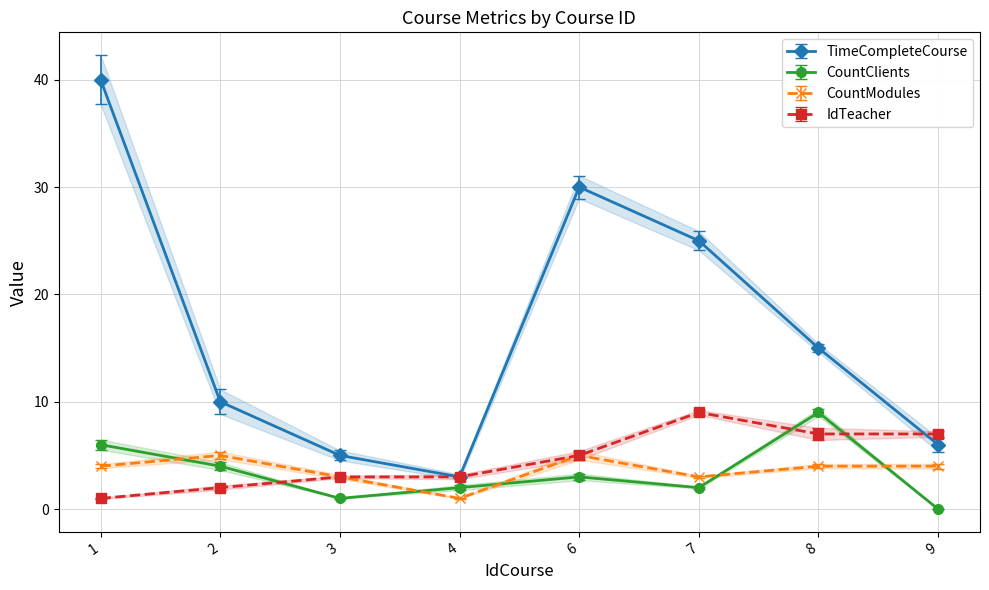

How many values in the CountClients series exceed 3?

3